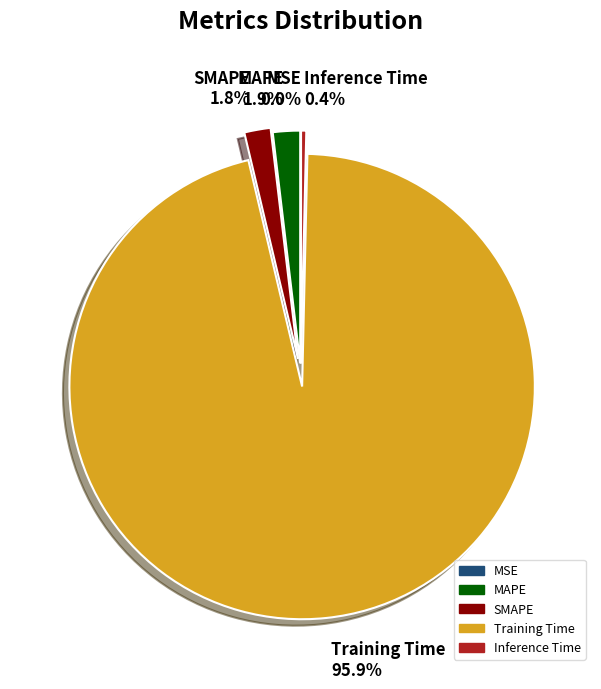

Which has a higher value, Training Time or SMAPE?

Training Time